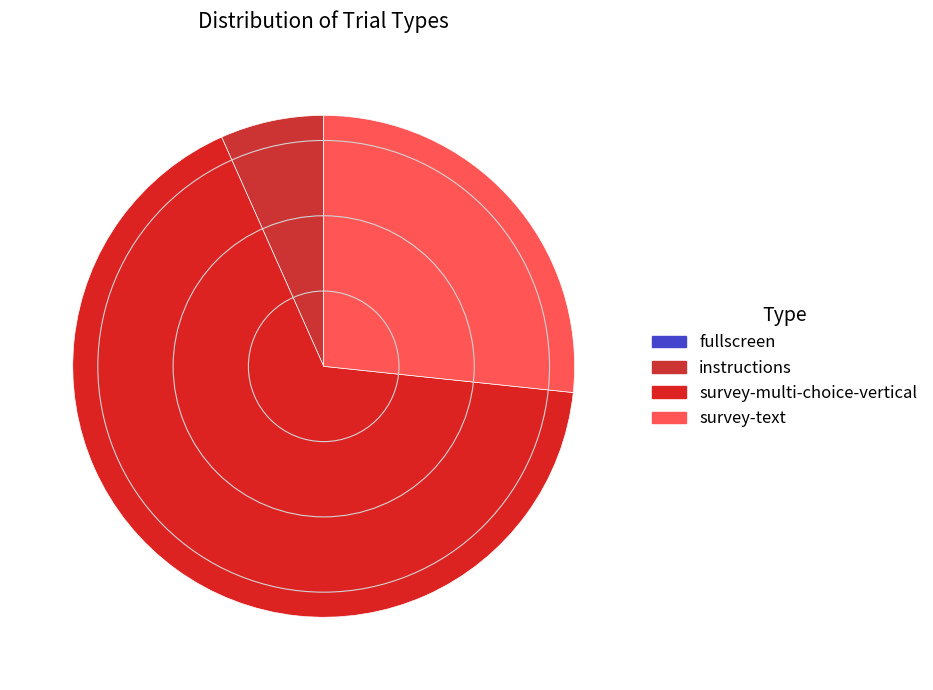

Count the number of slices in the pie.

4